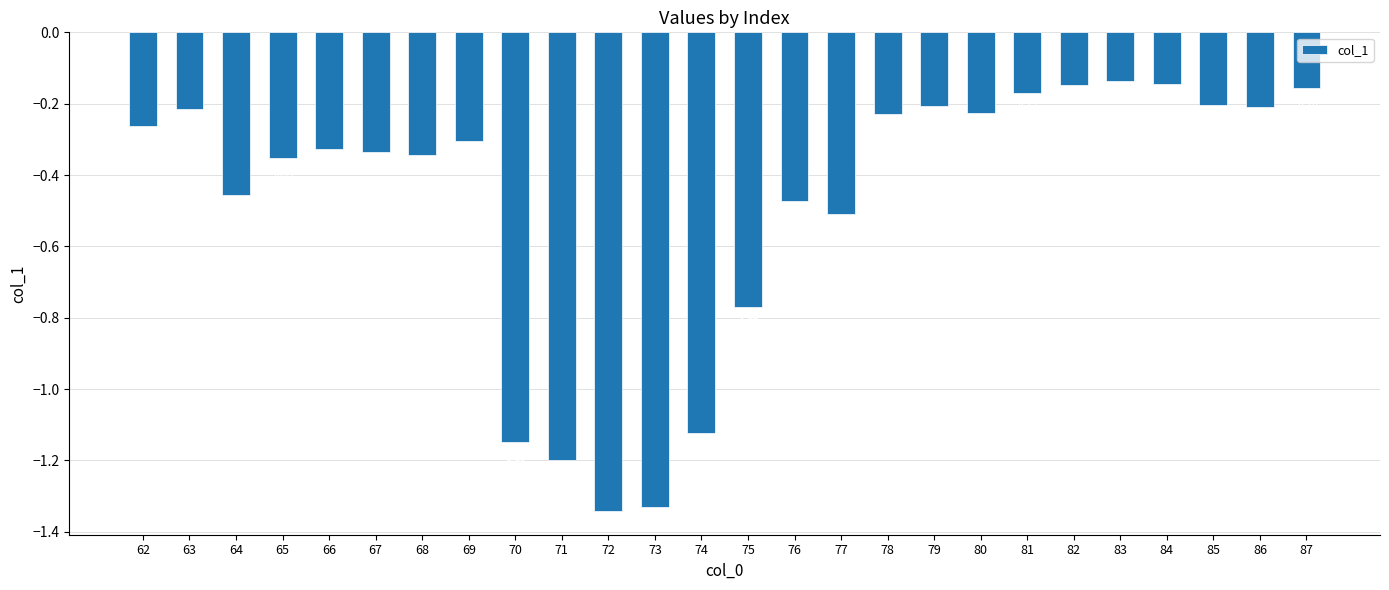

What is the difference between the values at 67 and 70?

0.8